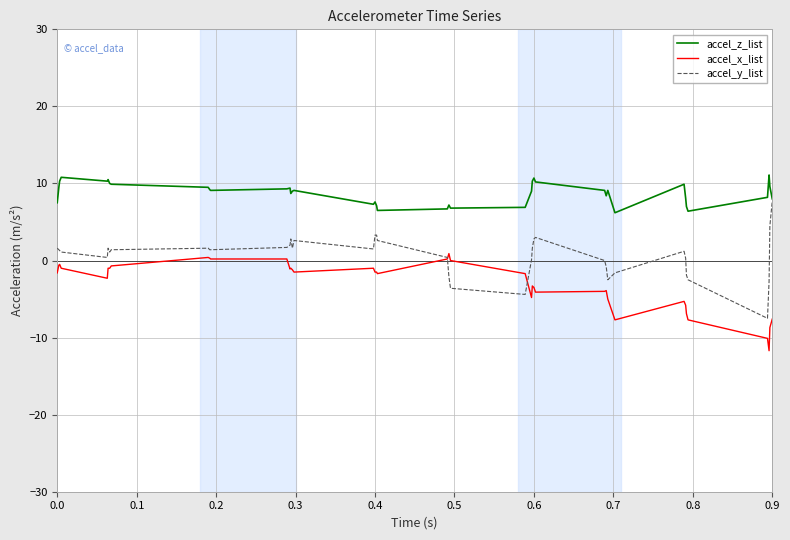

What are all the series names shown in the legend?

accel_z_list, accel_x_list, accel_y_list